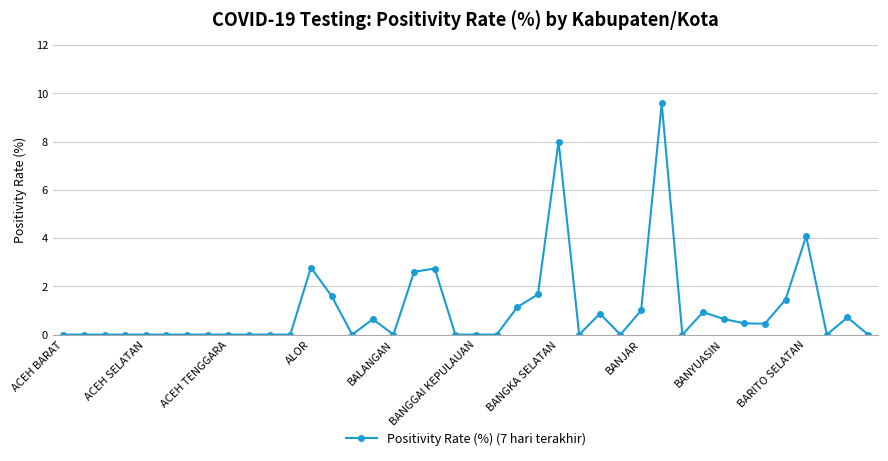

True or false: the data has more than 1 interior local peaks.

True